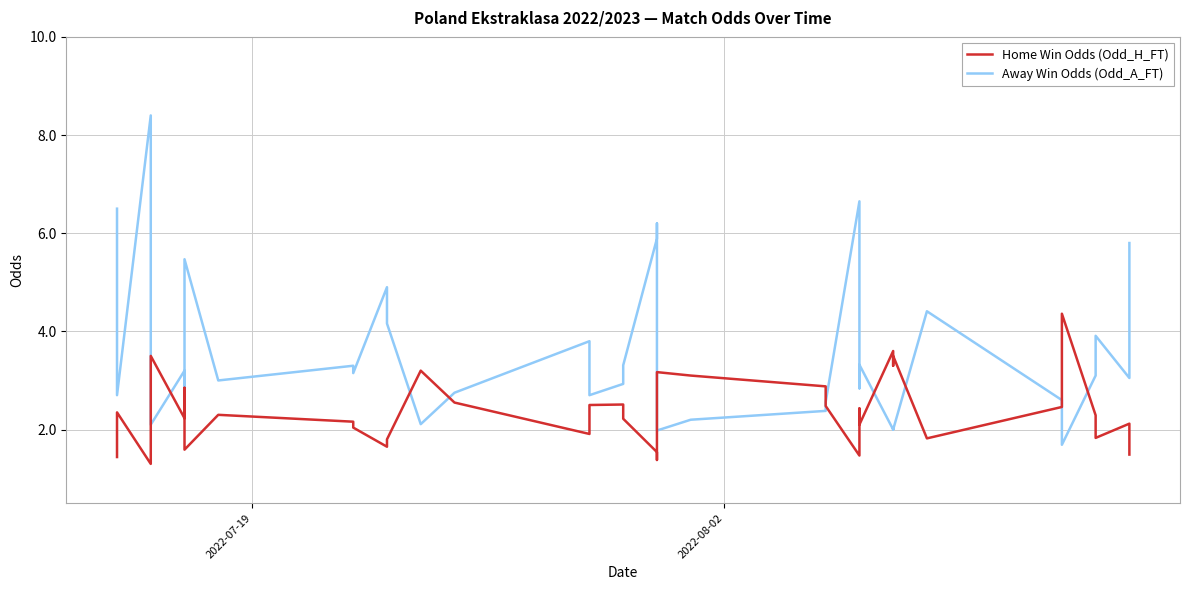

Is this an area chart (filled region under the line)?

No